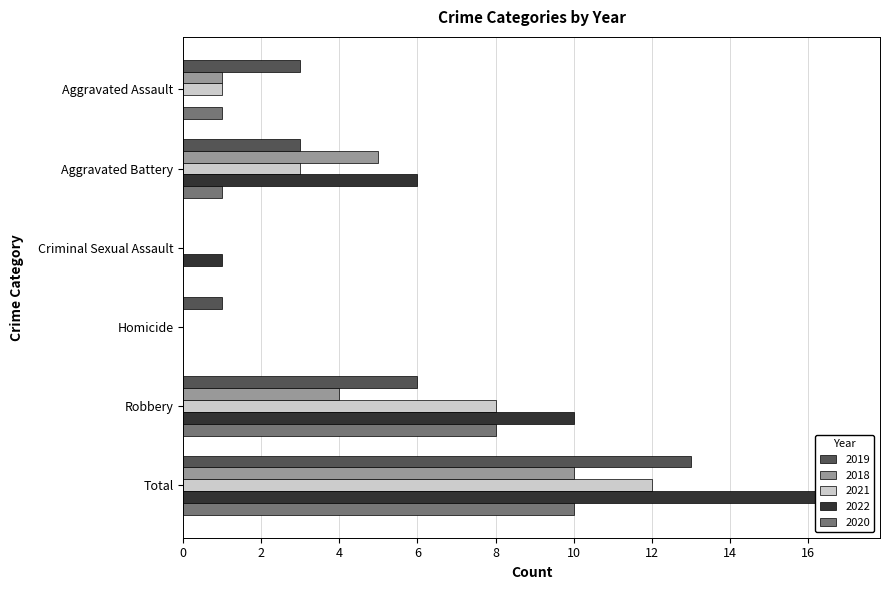

Which series has the largest range (max minus min)?

2022